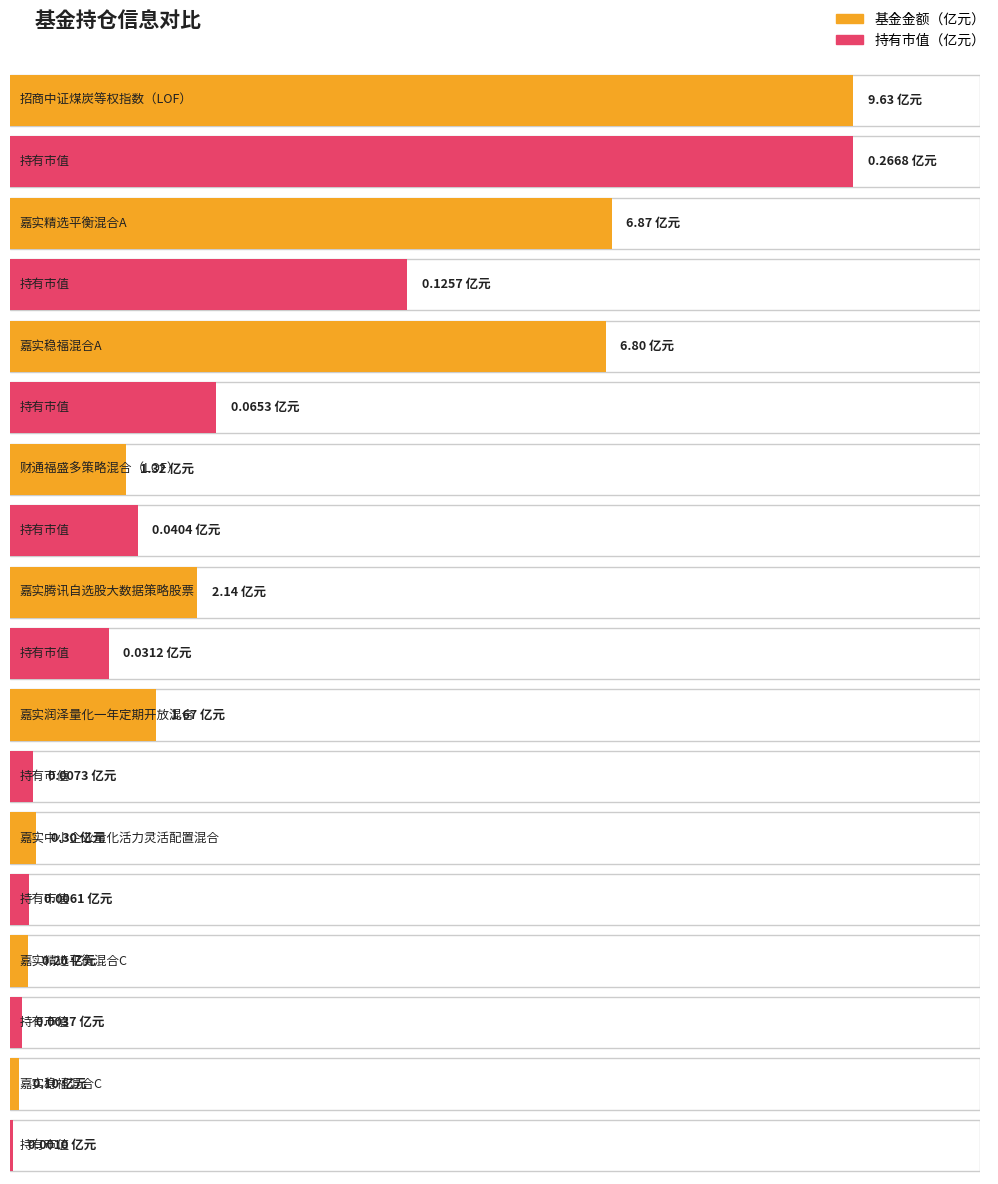

What is the difference between the second highest and minimum values in the 基金金额 series?

6.8